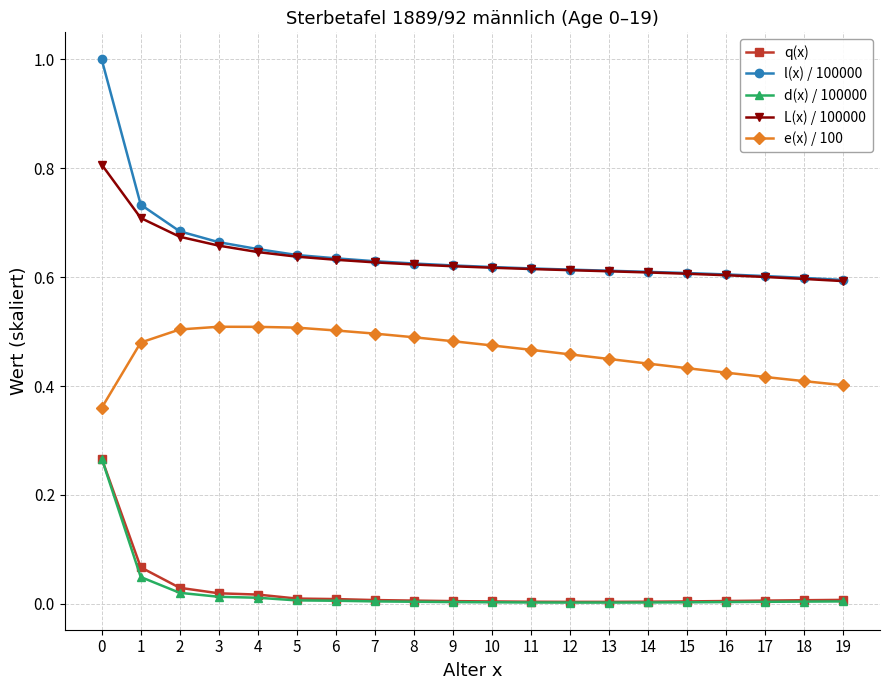

What are all the series names shown in the legend?

q(x), l(x) / 100000, d(x) / 100000, L(x) / 100000, e(x) / 100